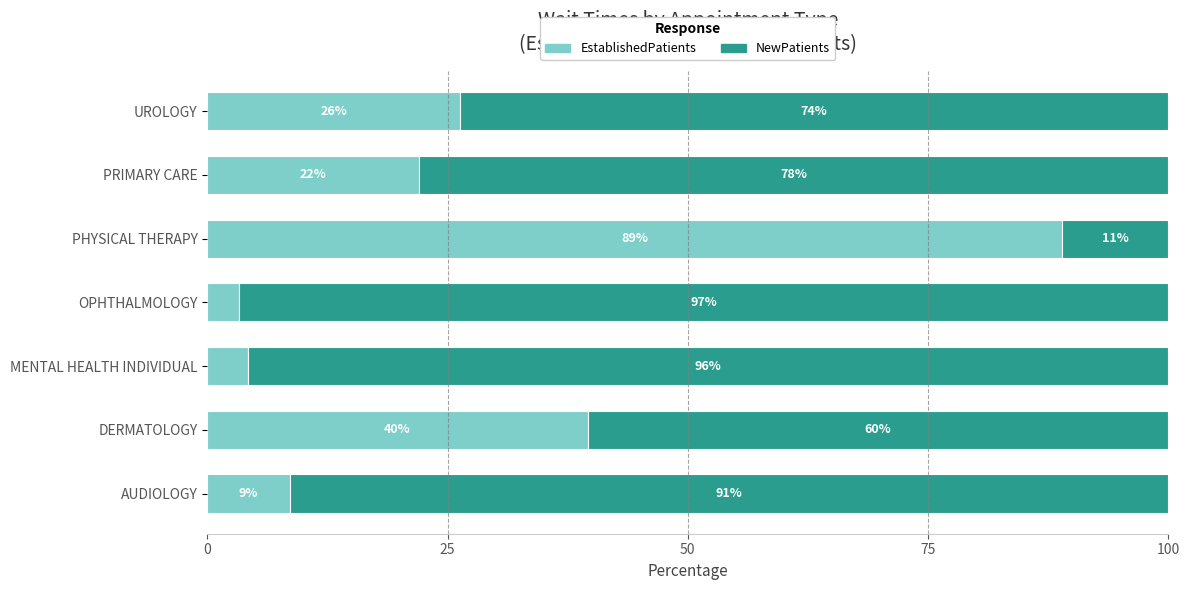

Read the EstablishedPatients value at UROLOGY.

26.3